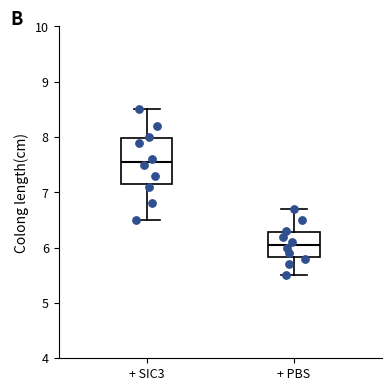

Reading left to right, transcribe this box plot: for each box, give where its median line is, the range the box spans, and where its two whiskers end, as read against the y-axis. The values are not printed on the chart, so give them approximately, as read against the axis.

+ SIC3: median 7.6, box 7.2 to 8.0, whiskers 6.5 to 8.5
+ PBS: median 6.1, box 5.8 to 6.3, whiskers 5.5 to 6.7